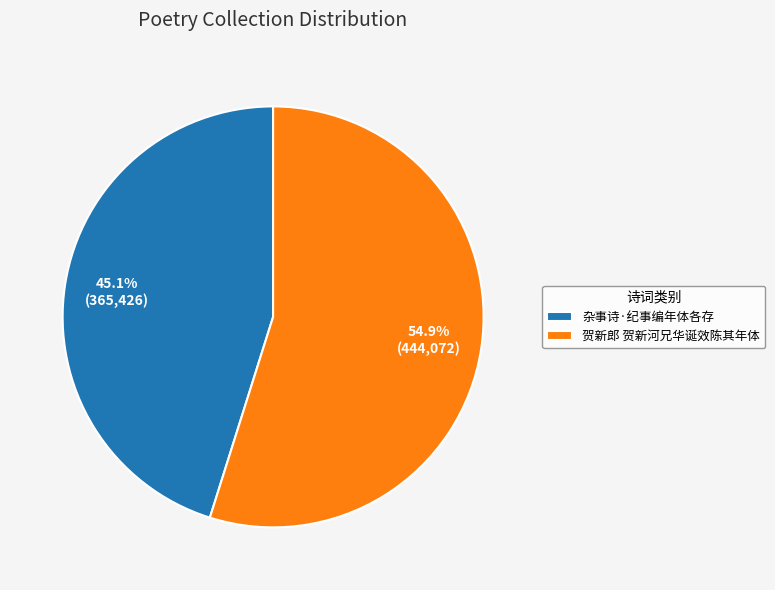

True or false: 贺新郎 贺新河兄华诞效陈其年体 accounts for 46% of the total.

False